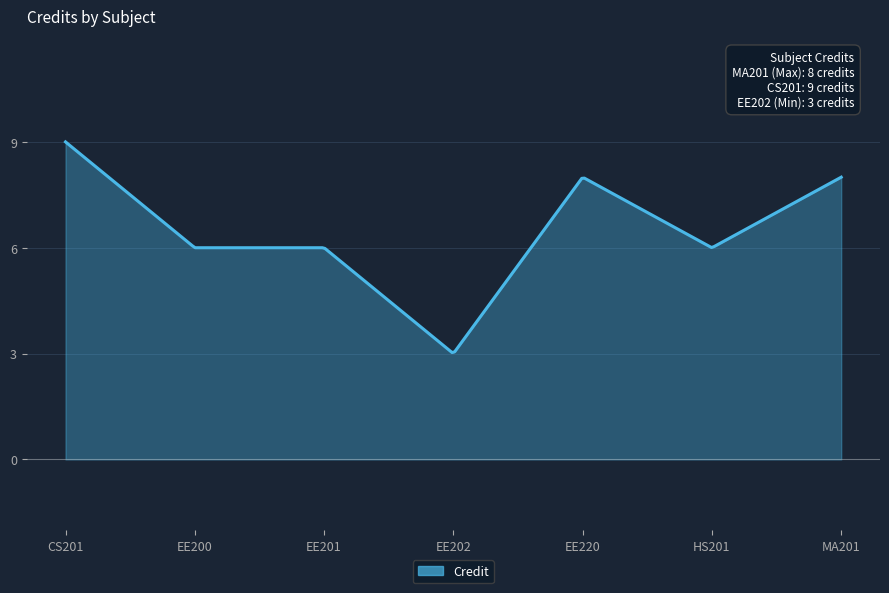

What is the smallest value displayed?

3.0